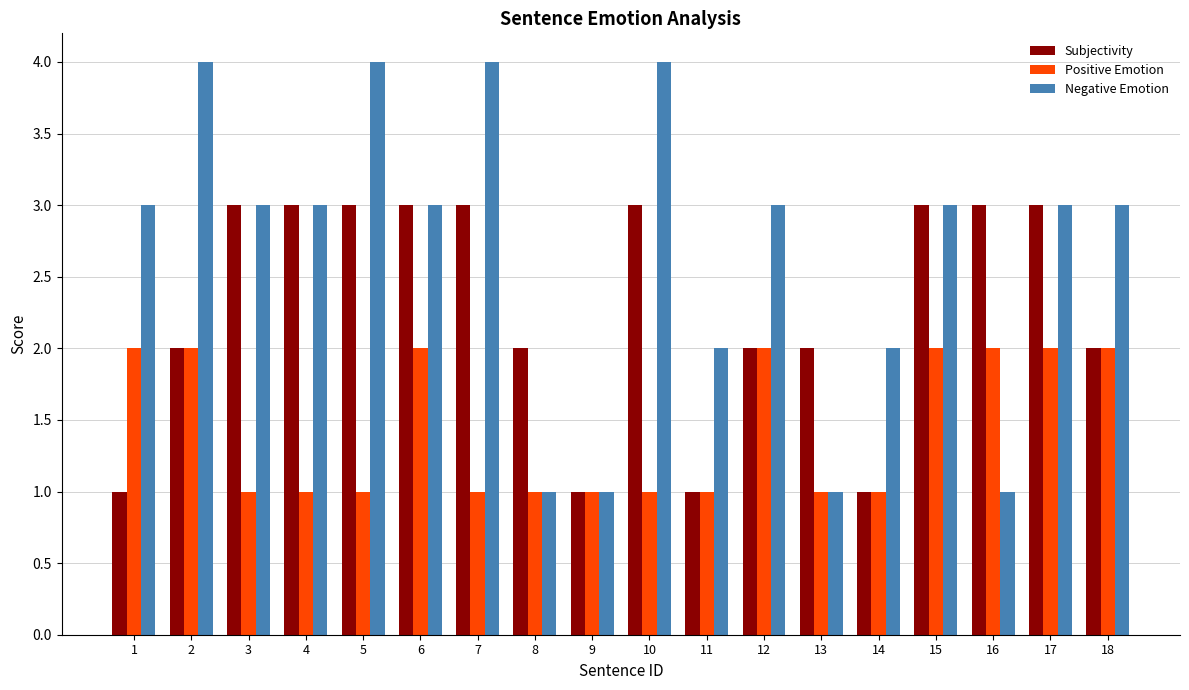

Reading left to right, what are all the values shown in this chart?

Subjectivity: 1	2	3	3	3	3	3	2	1	3	1	2	2	1	3	3	3	2
Positive Emotion: 2	2	1	1	1	2	1	1	1	1	1	2	1	1	2	2	2	2
Negative Emotion: 3	4	3	3	4	3	4	1	1	4	2	3	1	2	3	1	3	3